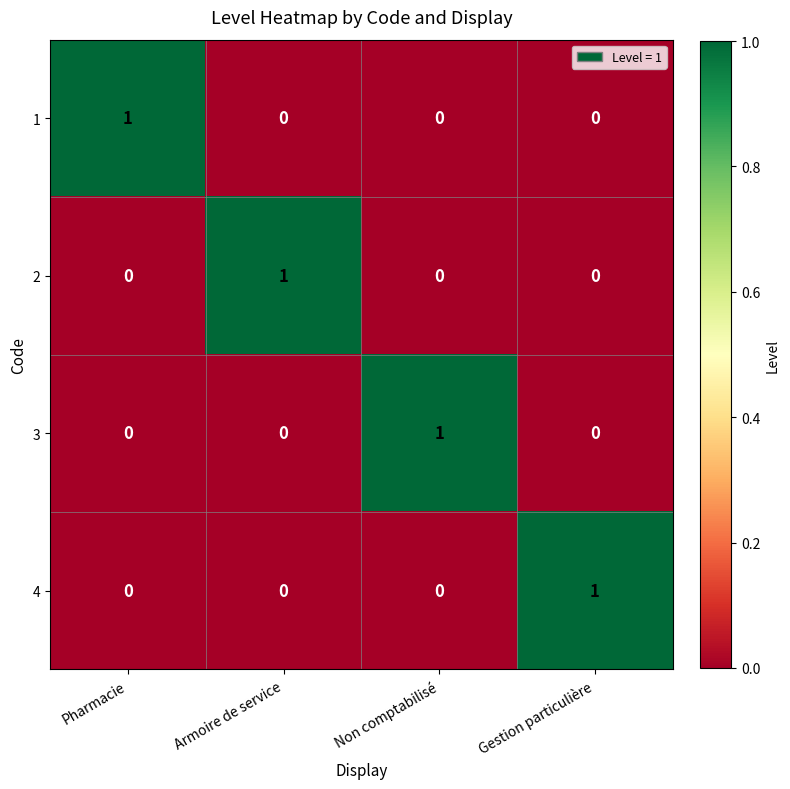

Reading left to right, what are all the values shown in this chart?

1: Pharmacie=1	Armoire de service=0	Non comptabilisé=0	Gestion particulière=0
2: Pharmacie=0	Armoire de service=1	Non comptabilisé=0	Gestion particulière=0
3: Pharmacie=0	Armoire de service=0	Non comptabilisé=1	Gestion particulière=0
4: Pharmacie=0	Armoire de service=0	Non comptabilisé=0	Gestion particulière=1